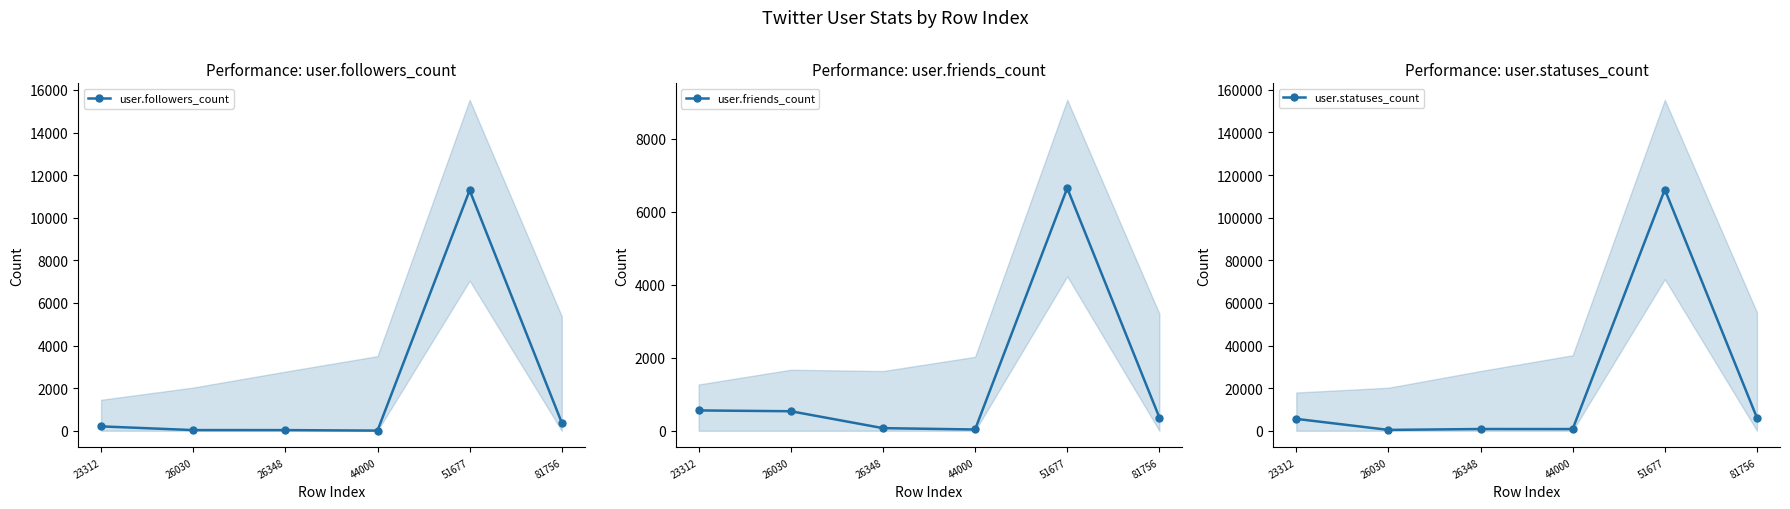

What is the value of the user.followers_count point at the 4th from the left?

8